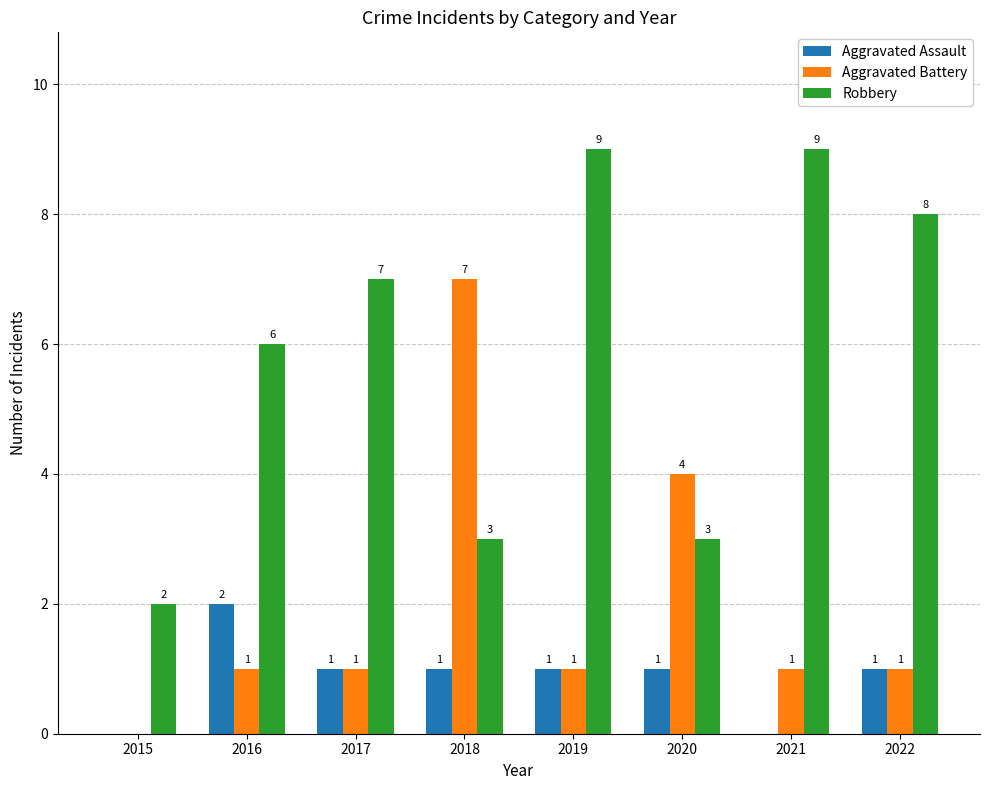

At which label is Robbery closest to 5?

2016